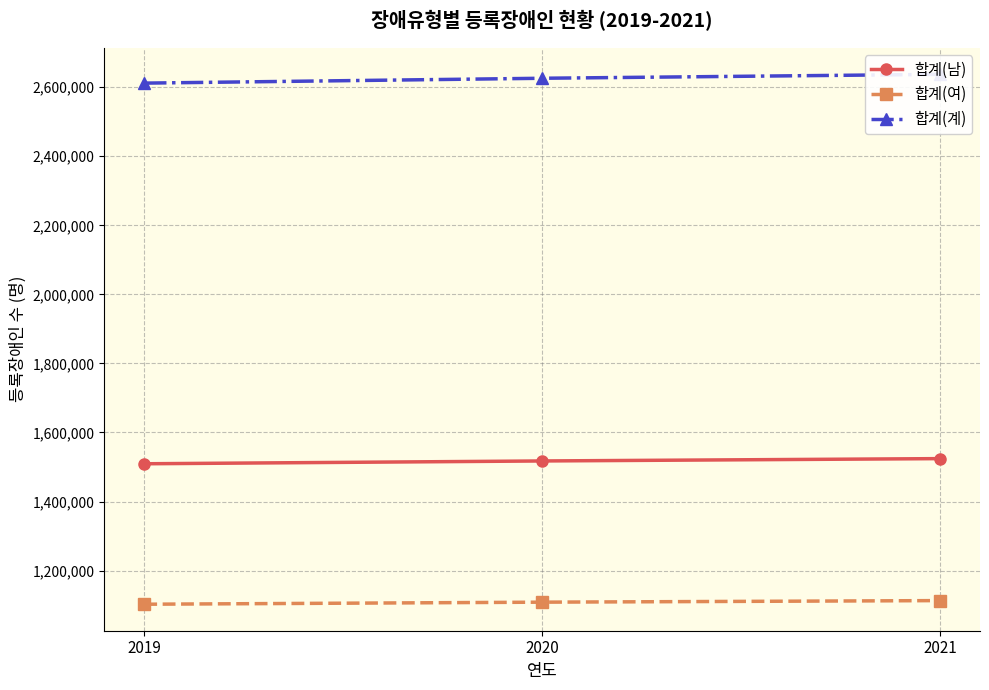

Reading left to right, what are all the values shown in this chart?

합계(남): 2019=1509351	2020=1517482	2021=1524270
합계(여): 2019=1102513	2020=1108479	2021=1113033
합계(계): 2019=2611864	2020=2625961	2021=2637303